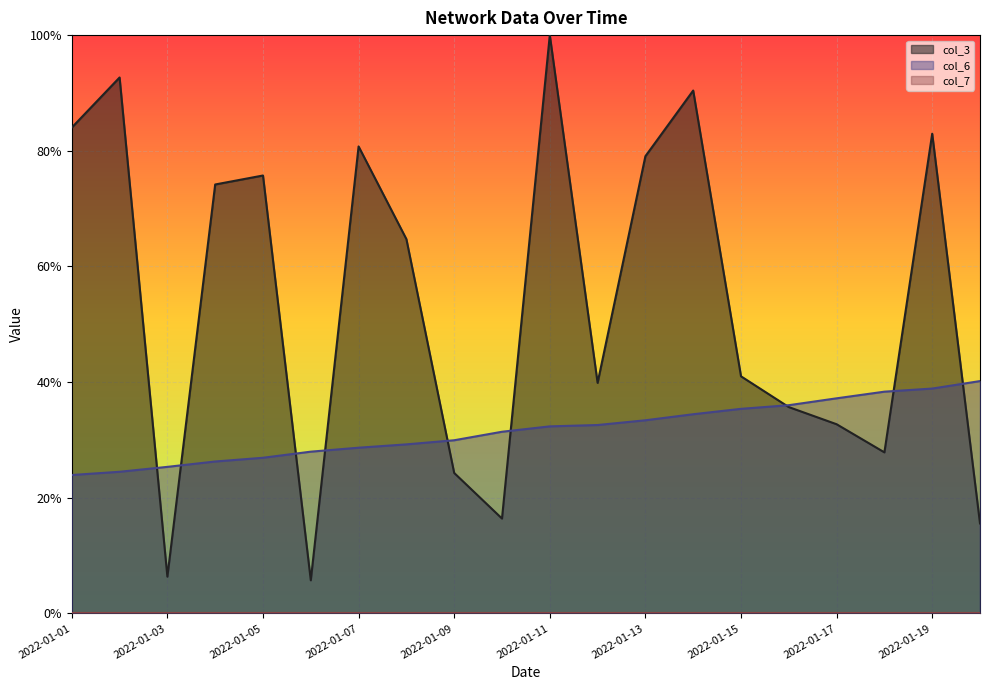

What value does the col_6 series have at 2022-01-17?

0.4